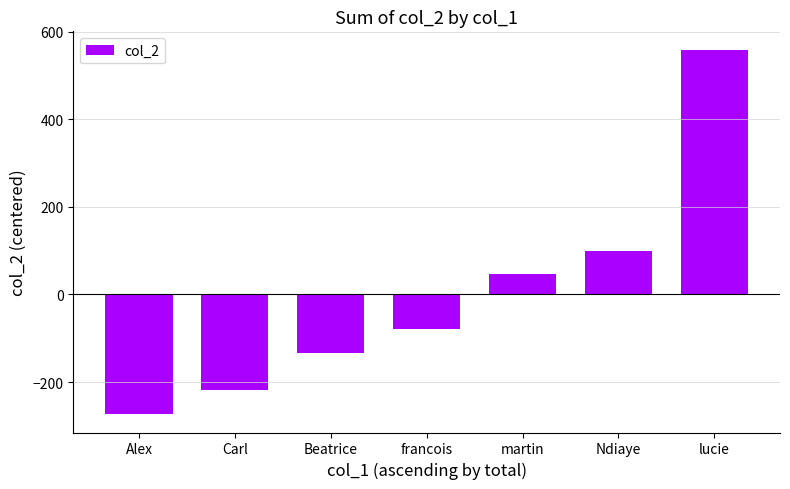

At which category does the chart reach its minimum across all series?

Alex